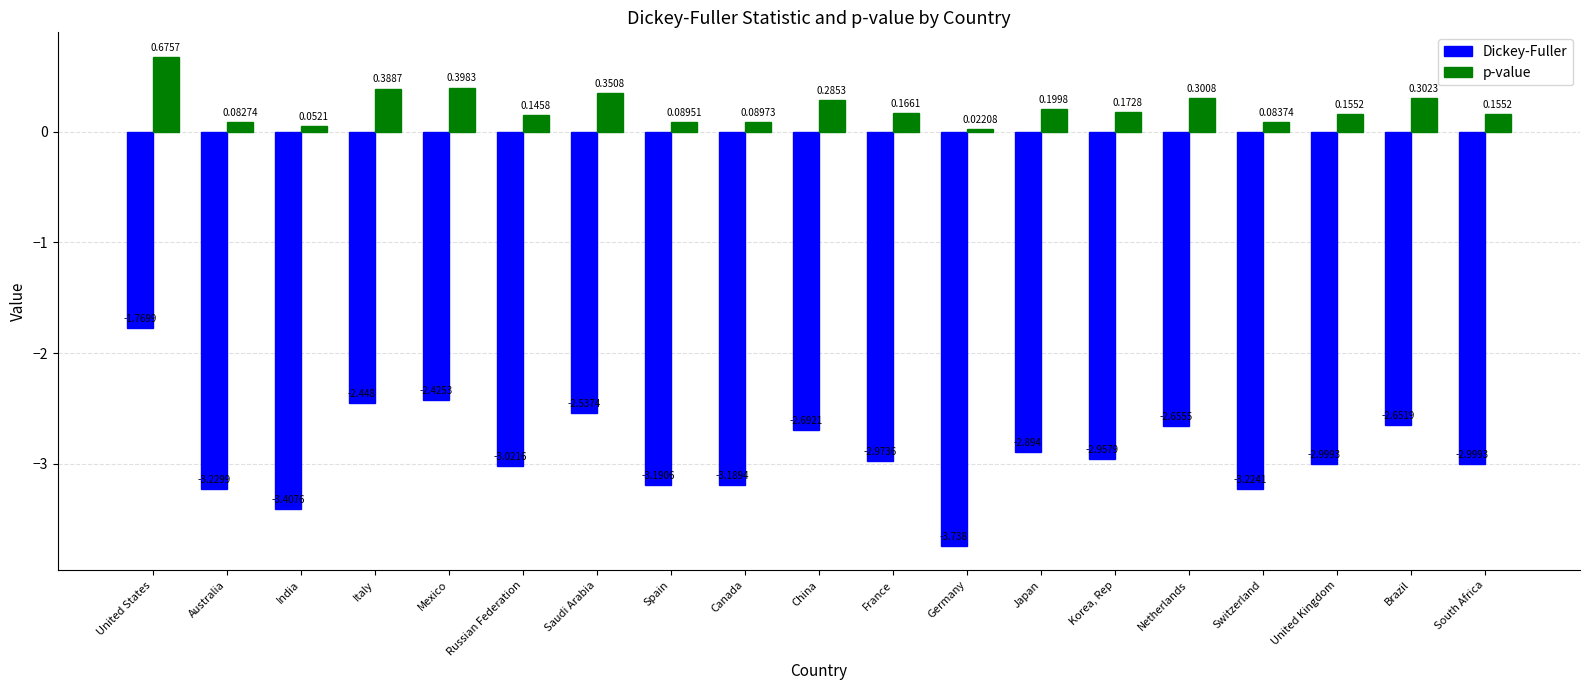

The value of p-value at Italy is 0.4. True or false?

True